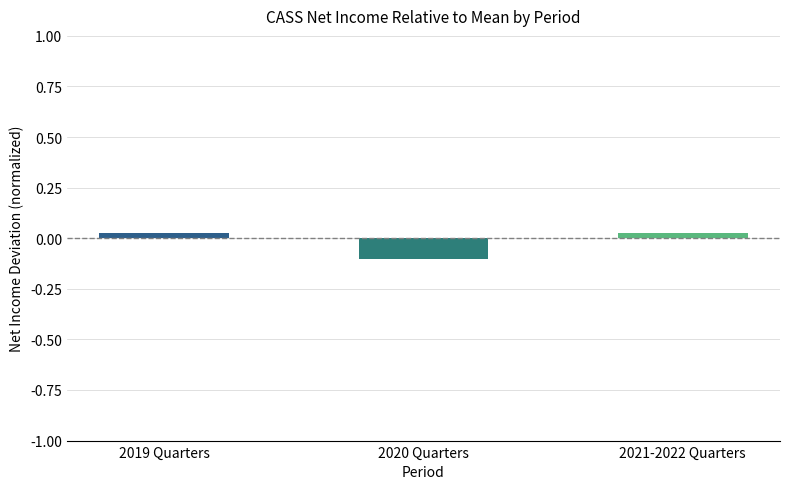

Are the bars grouped side by side (vs. stacked)?

No